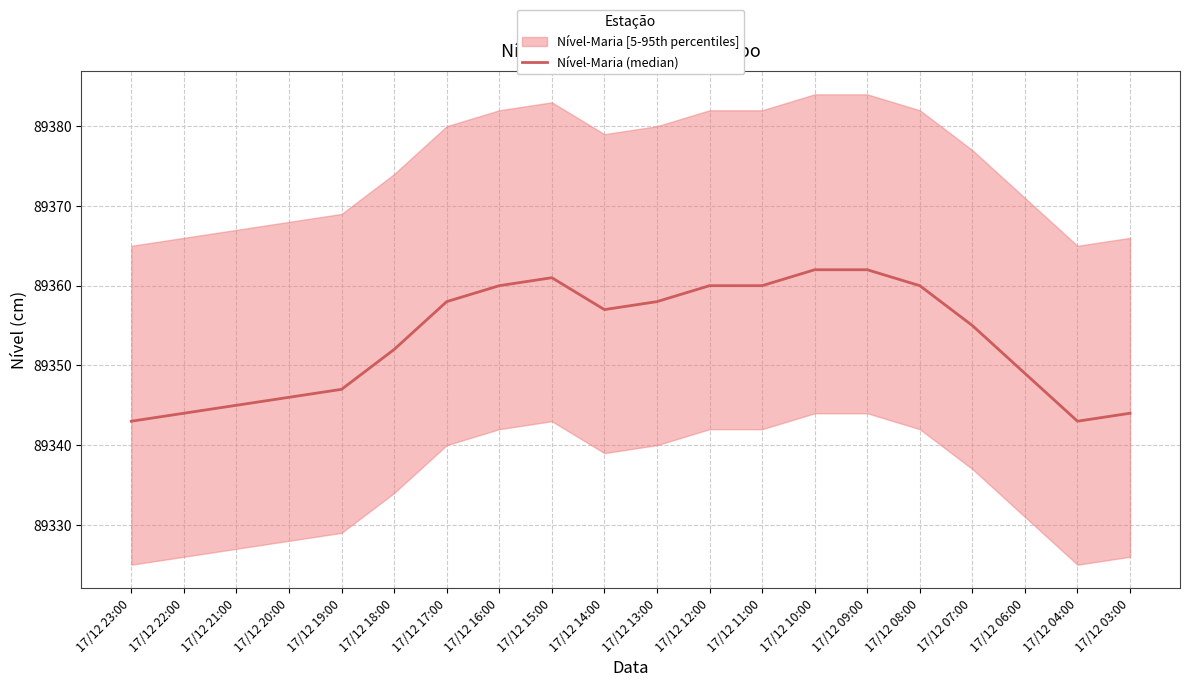

What is the sum of the values at 17/12 18:00 and 17/12 19:00?

178699